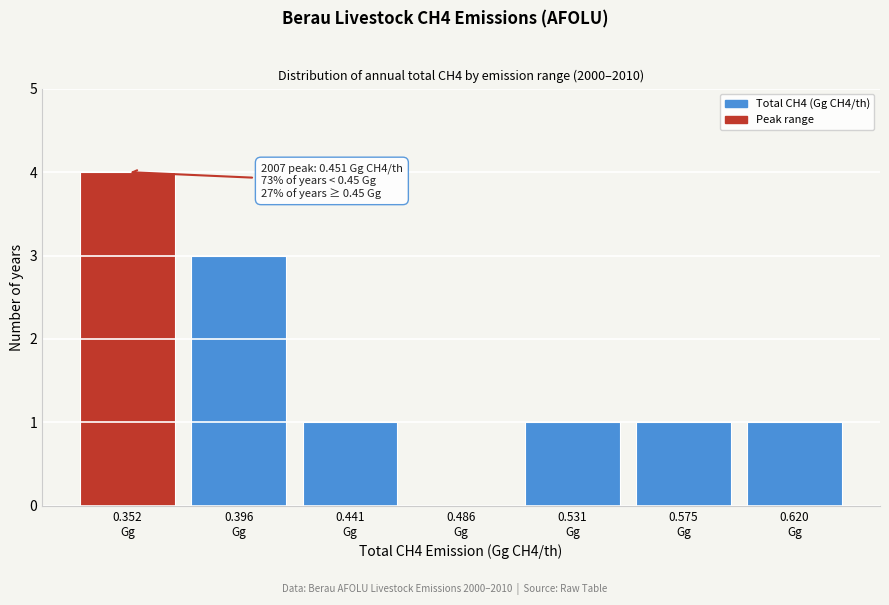

What is the greatest value displayed?

4